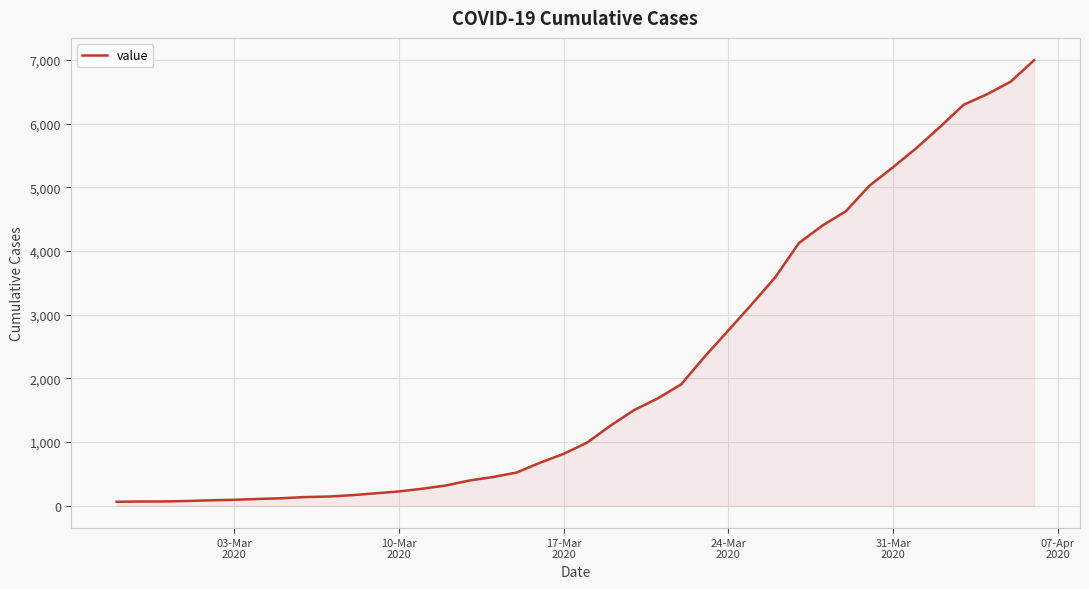

Does the chart display data point markers on the line(s)?

No